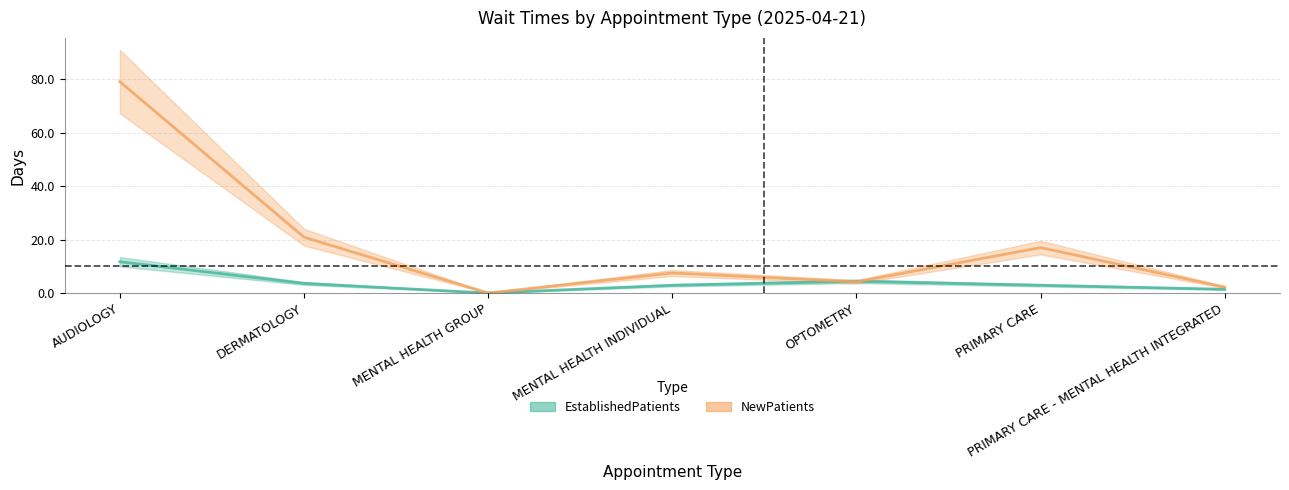

At PRIMARY CARE - MENTAL HEALTH INTEGRATED, list the series in order from smallest to largest.

EstablishedPatients, NewPatients